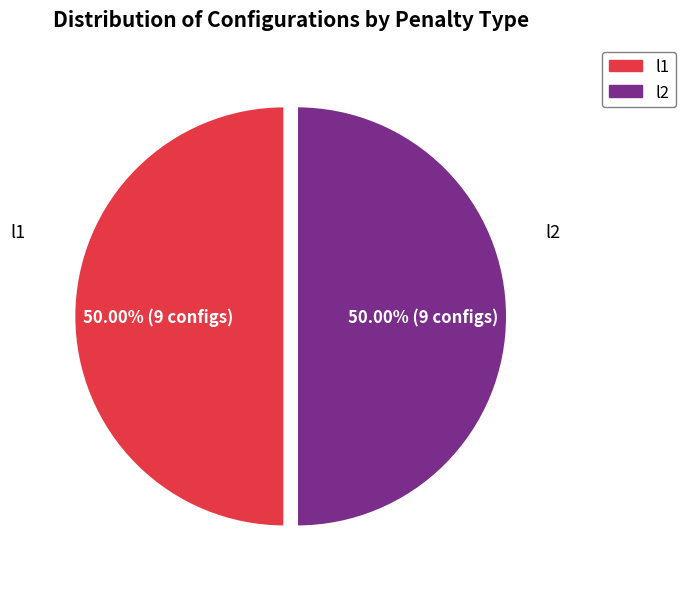

Do l1 and l2 together represent more than half of the pie?

Yes